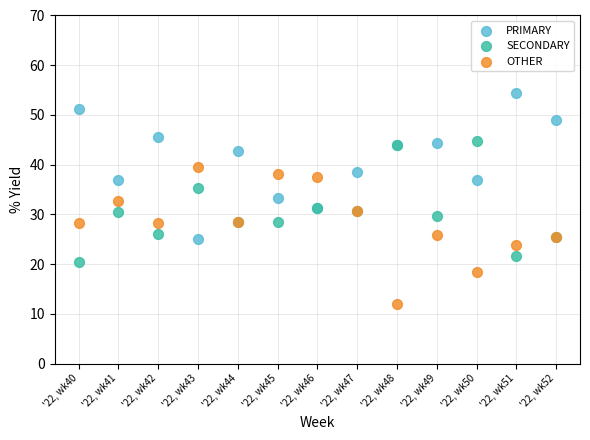

Which series reaches the minimum Y coordinate?

OTHER